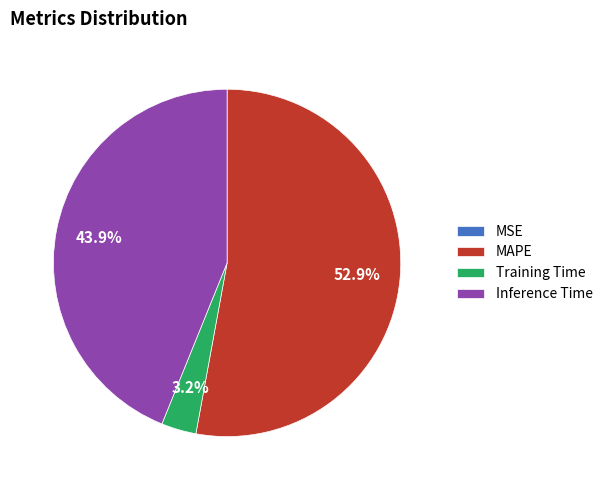

The MSE slice represents 7% of the pie. True or false?

False